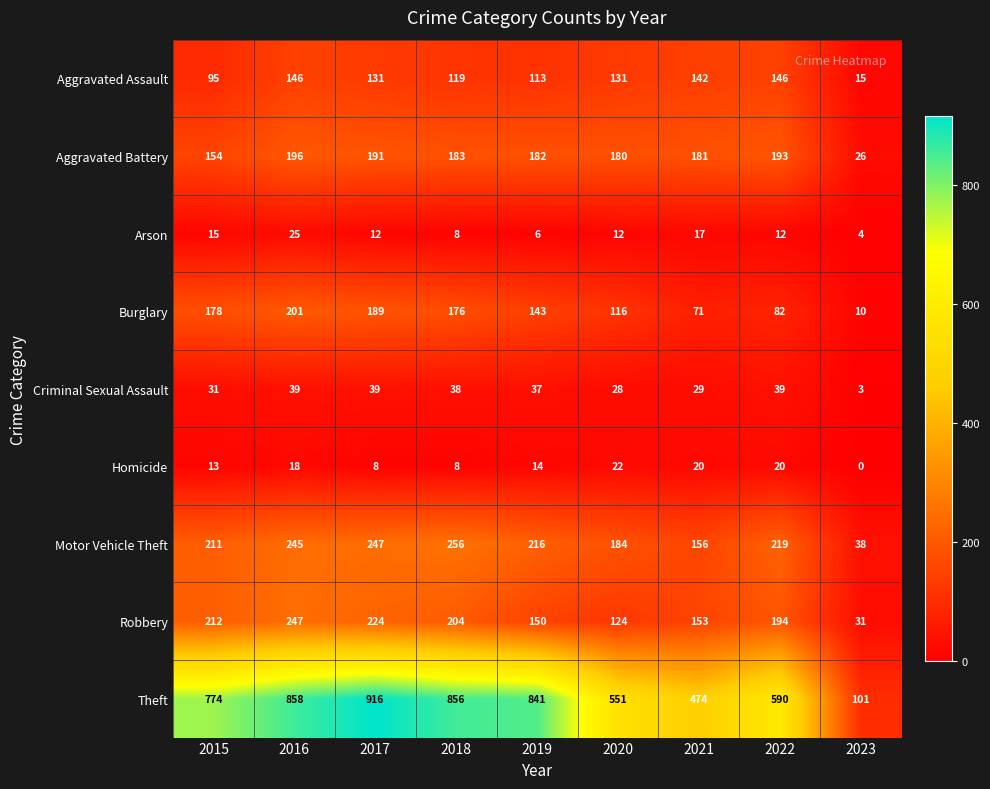

What is the difference between the maximum and minimum values in the Aggravated Assault series?

131